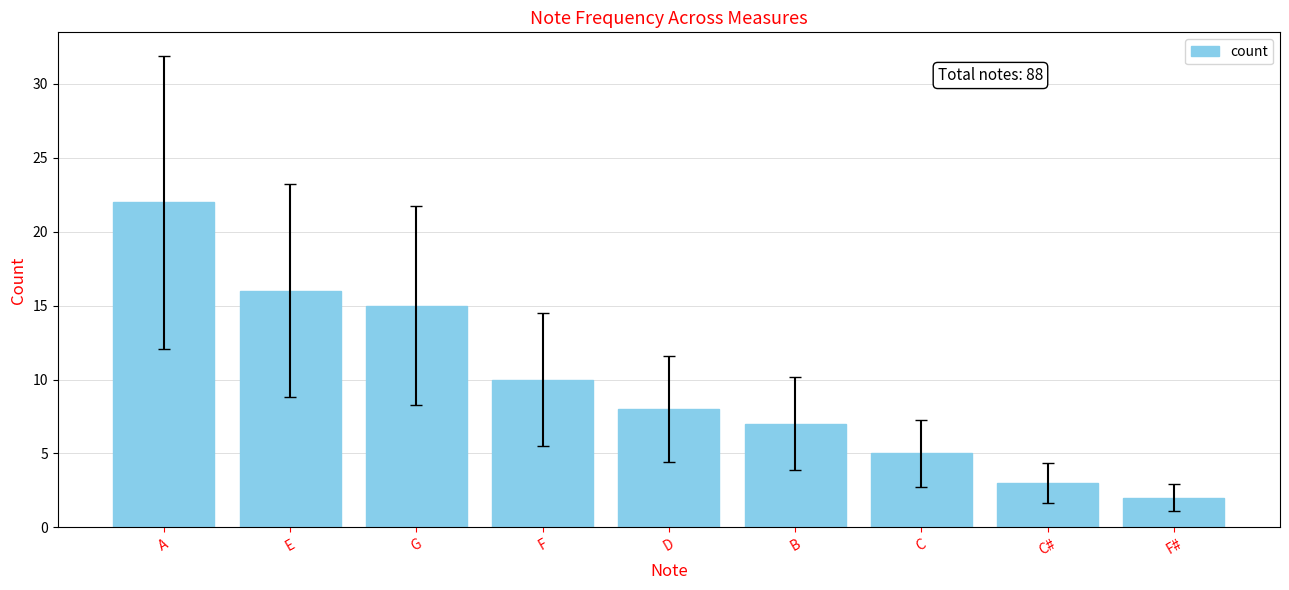

What is the label of the 4th bar from the left?

F